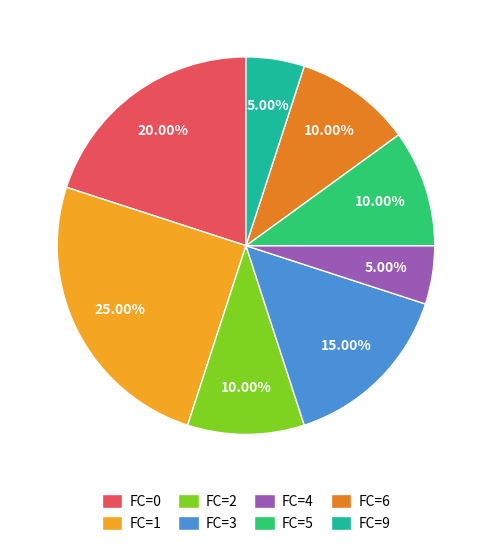

To the nearest percent, what percentage of the pie is FC=9?

5%